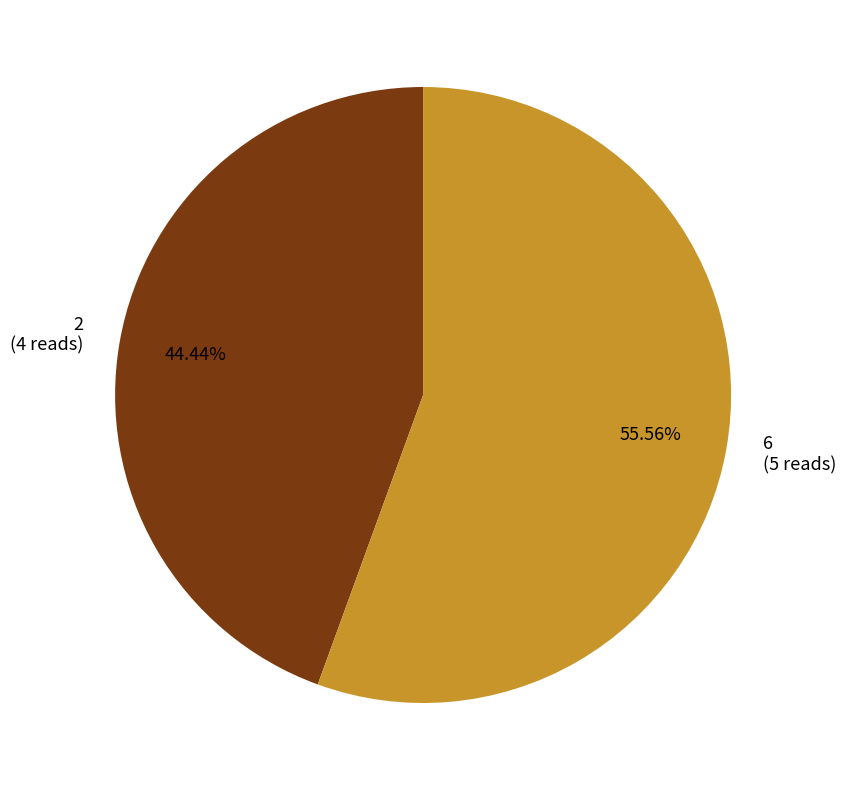

Is it true that 6 is 56% of the pie?

True